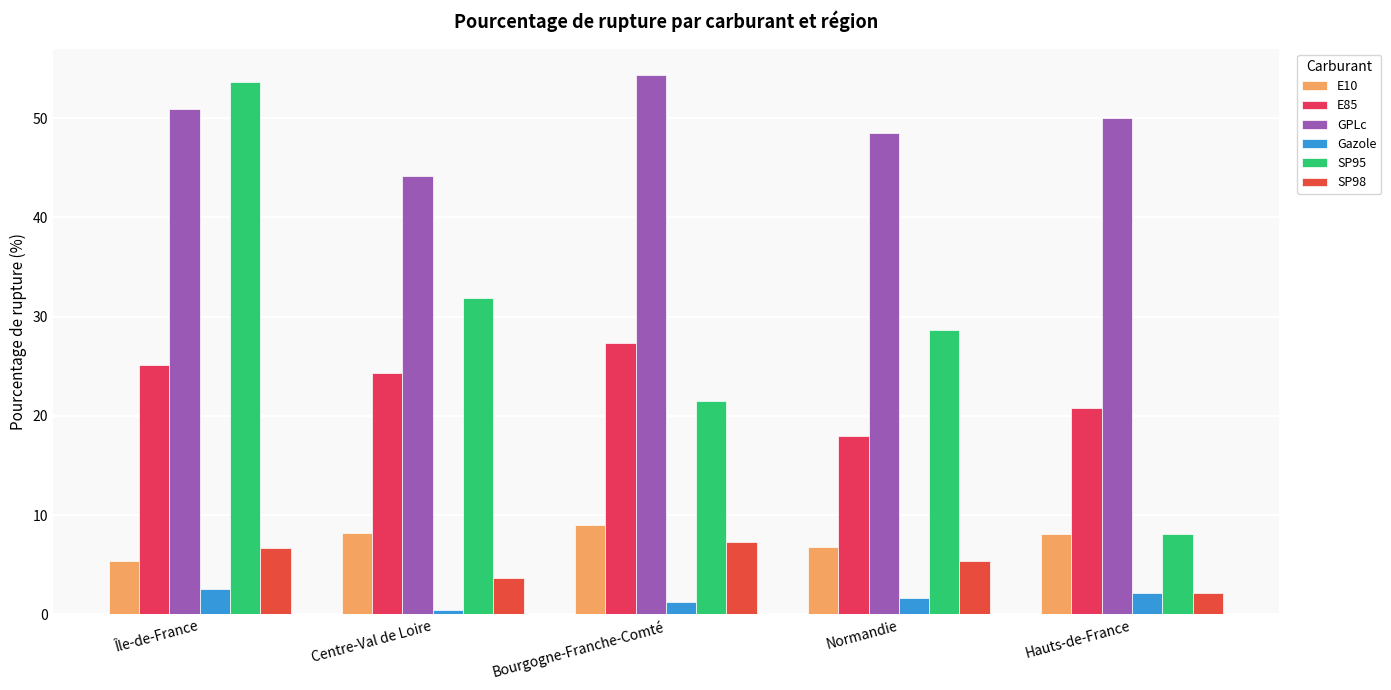

What value does the SP95 series have at Centre-Val de Loire?

31.9